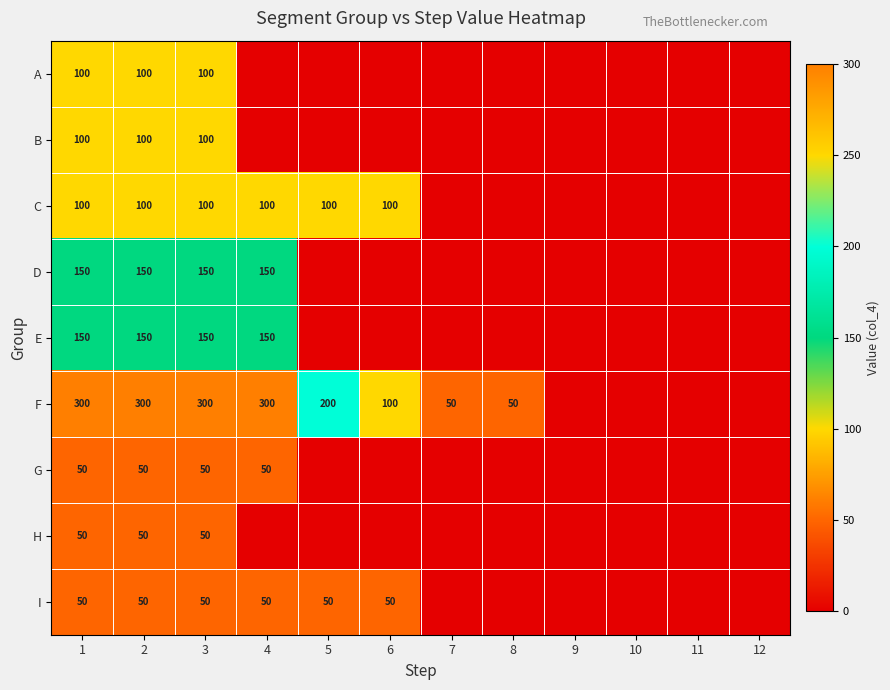

What is the spread (max minus min) of values at 1?

250